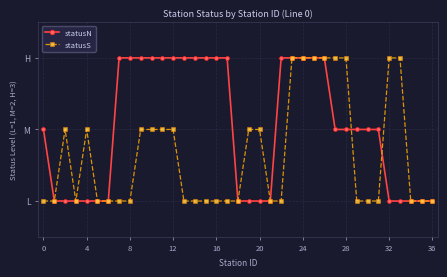

What are all the series names shown in the legend?

statusN, statusS